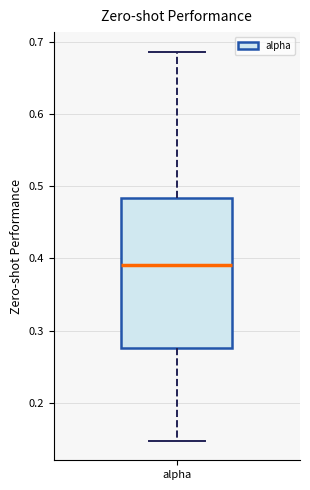

Where does the lower whisker of the box for alpha end on the y-axis? The values are not printed on the chart, so give them approximately, as read against the axis.

0.15